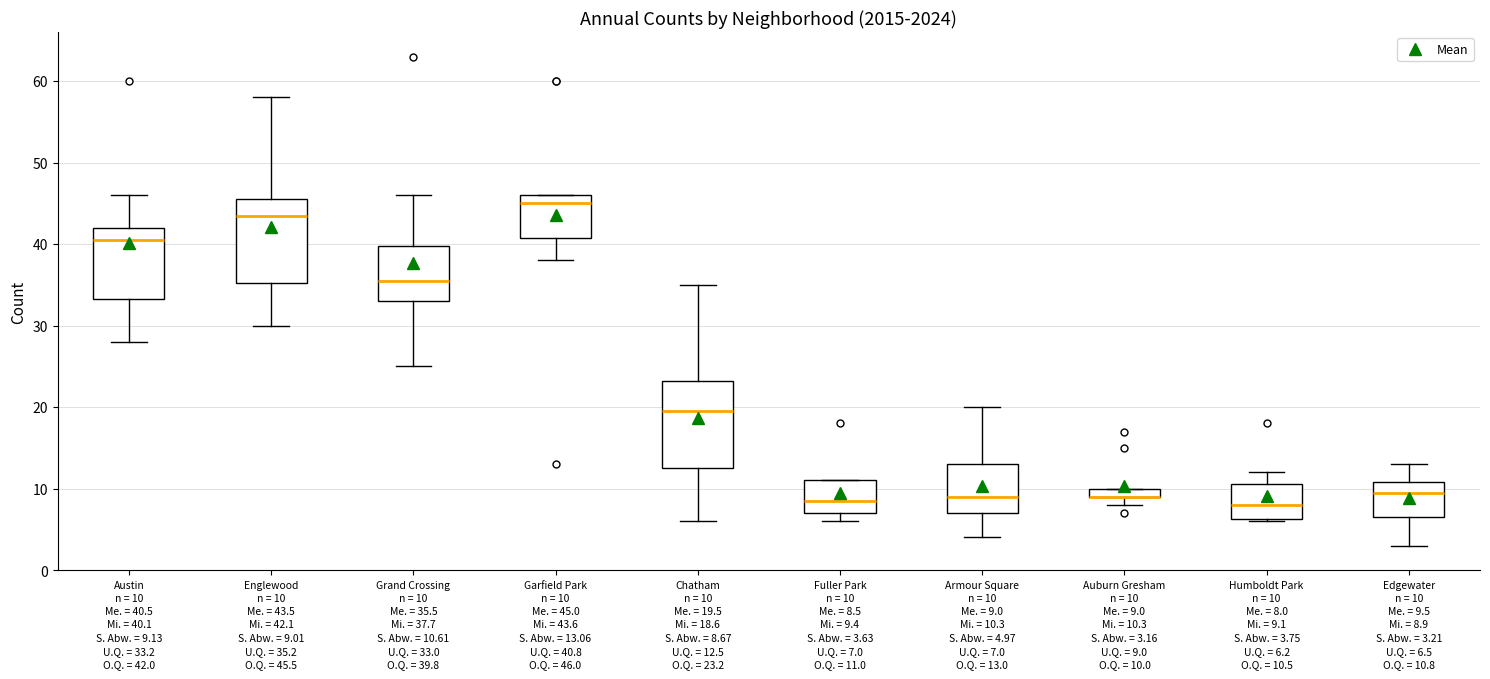

Where does the lower whisker of the box for Grand Crossing n = 10 Me. = 35.5 Mi. = 37.7 S. Abw. = 10.61 U.Q. = 33.0 O.Q. = 39.8 end on the y-axis? The values are not printed on the chart, so give them approximately, as read against the axis.

25